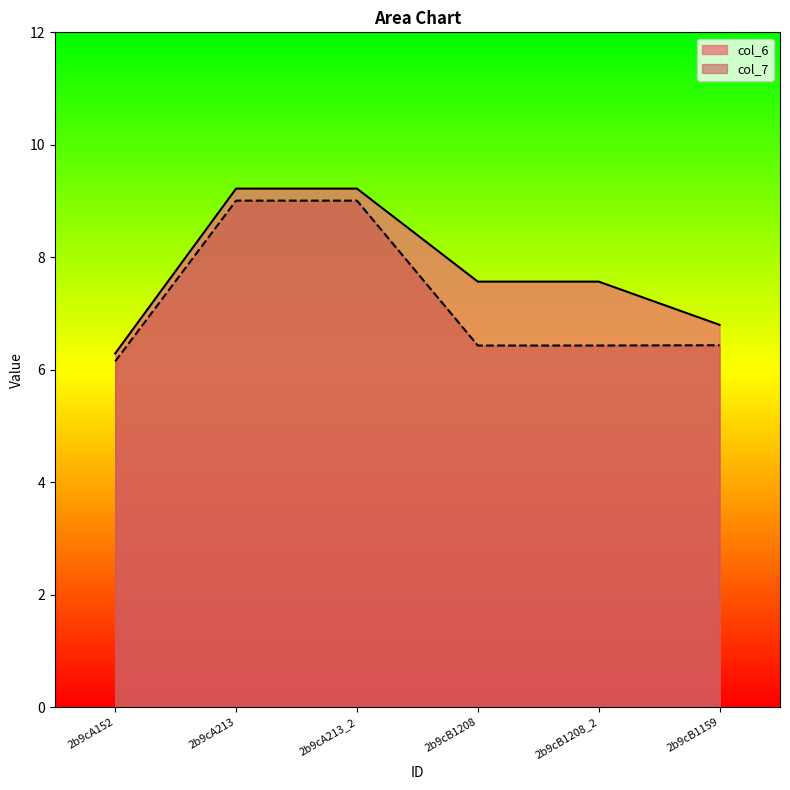

At how many categories does at least one series exceed 8?

2